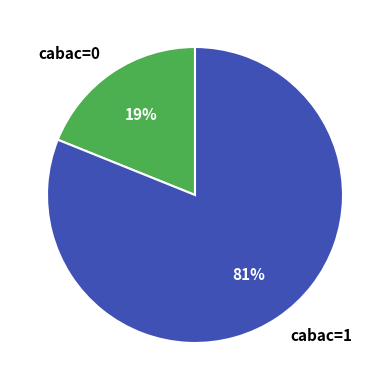

Is there a majority slice in this chart?

Yes